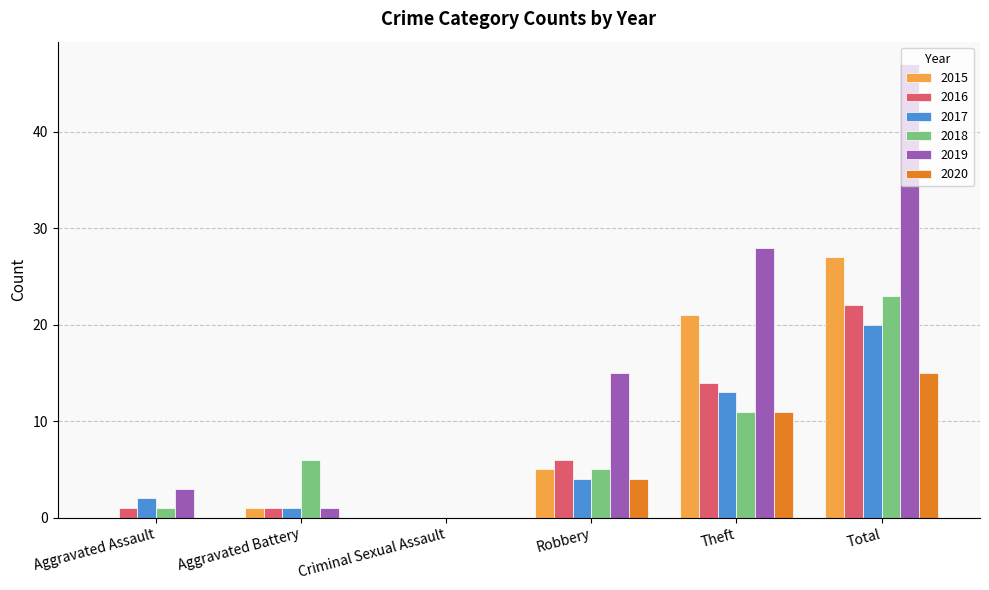

Which series has the largest total across all categories?

2019